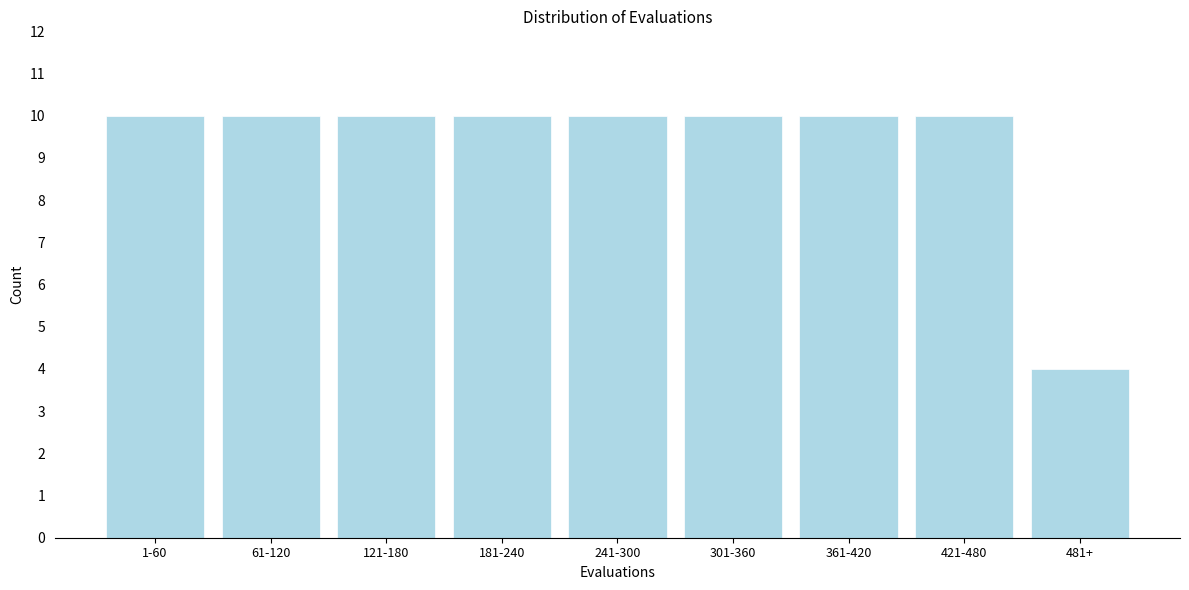

Reading left to right, what are all the values shown in this chart?

1-60=10	61-120=10	121-180=10	181-240=10	241-300=10	301-360=10	361-420=10	421-480=10	481+=4